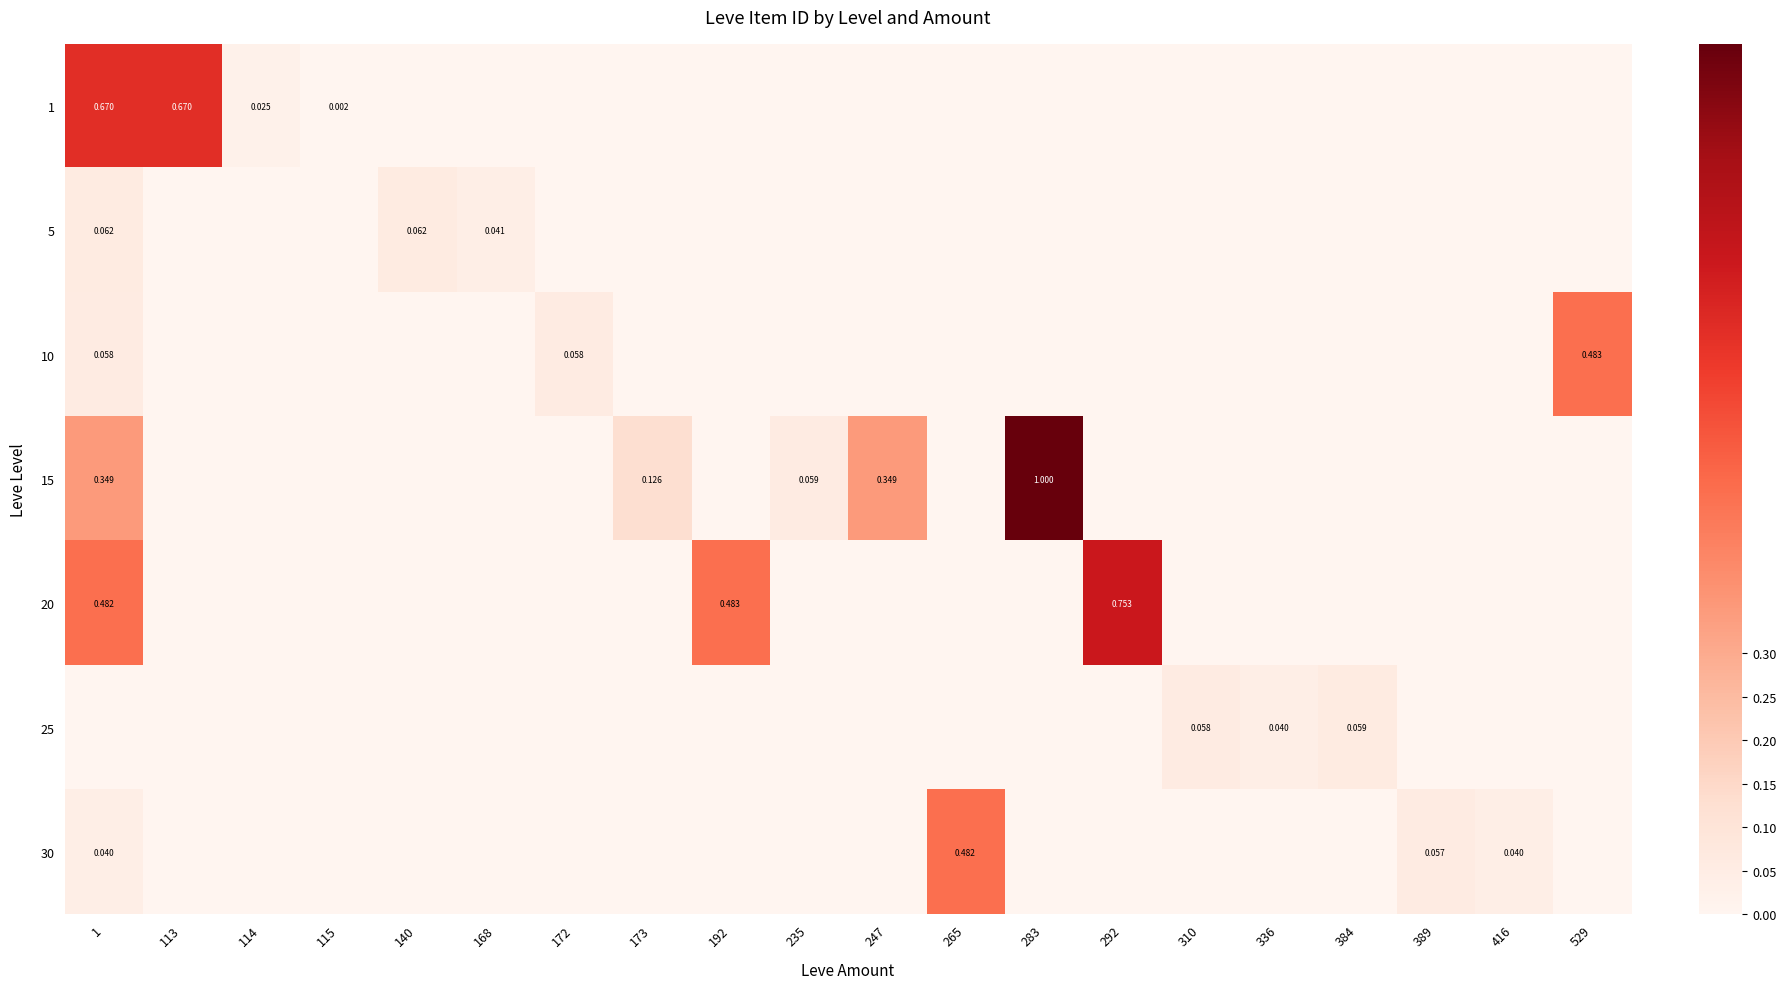

At which label does 30 reach its peak?

265